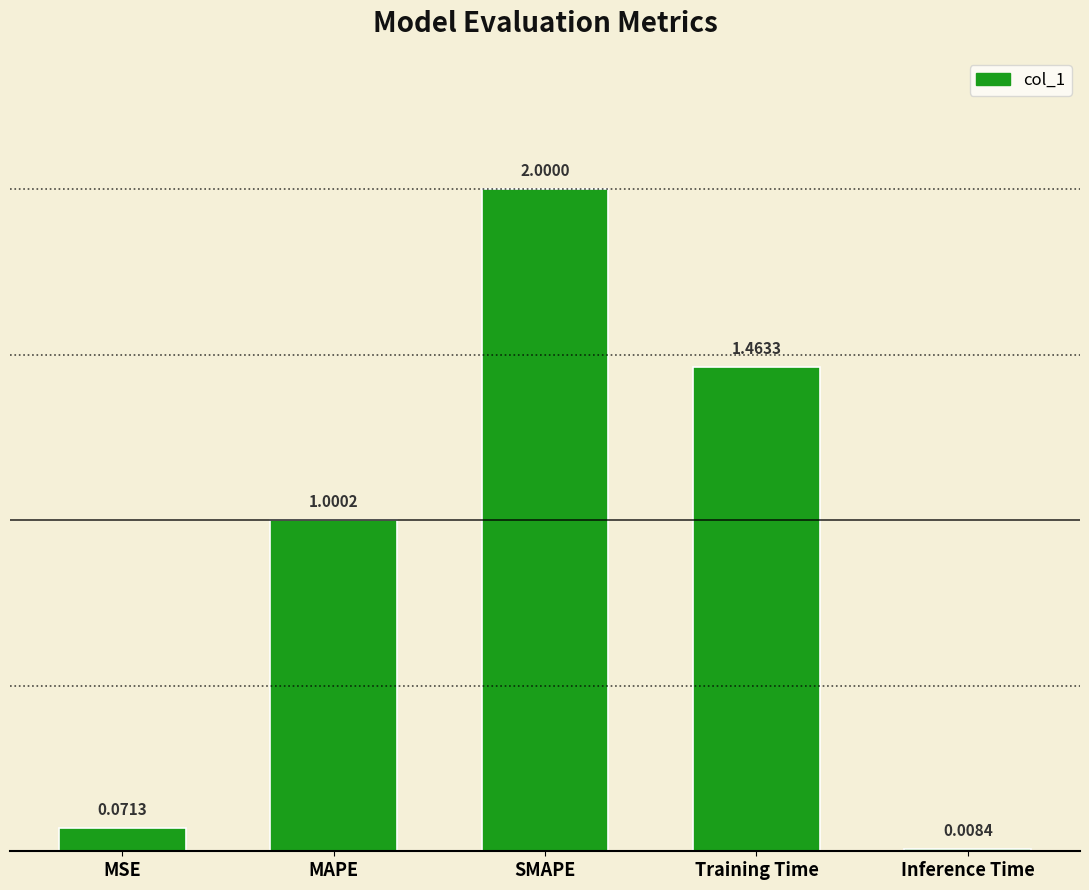

How many bars are there in total?

5